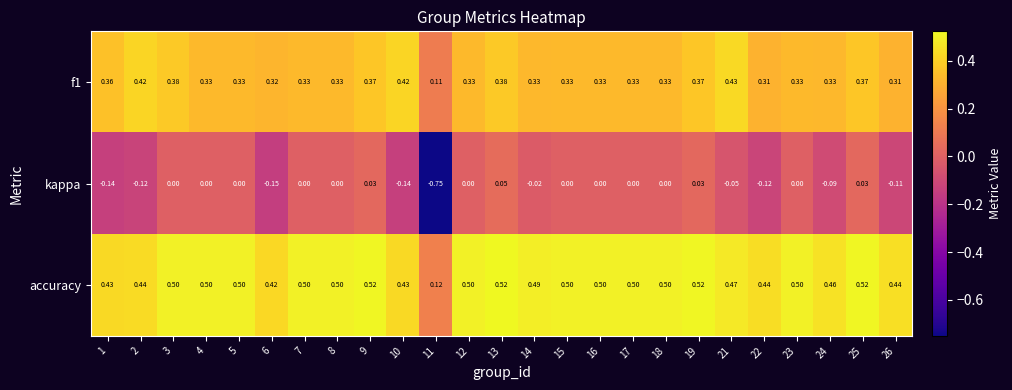

Which series has the largest range (max minus min)?

kappa